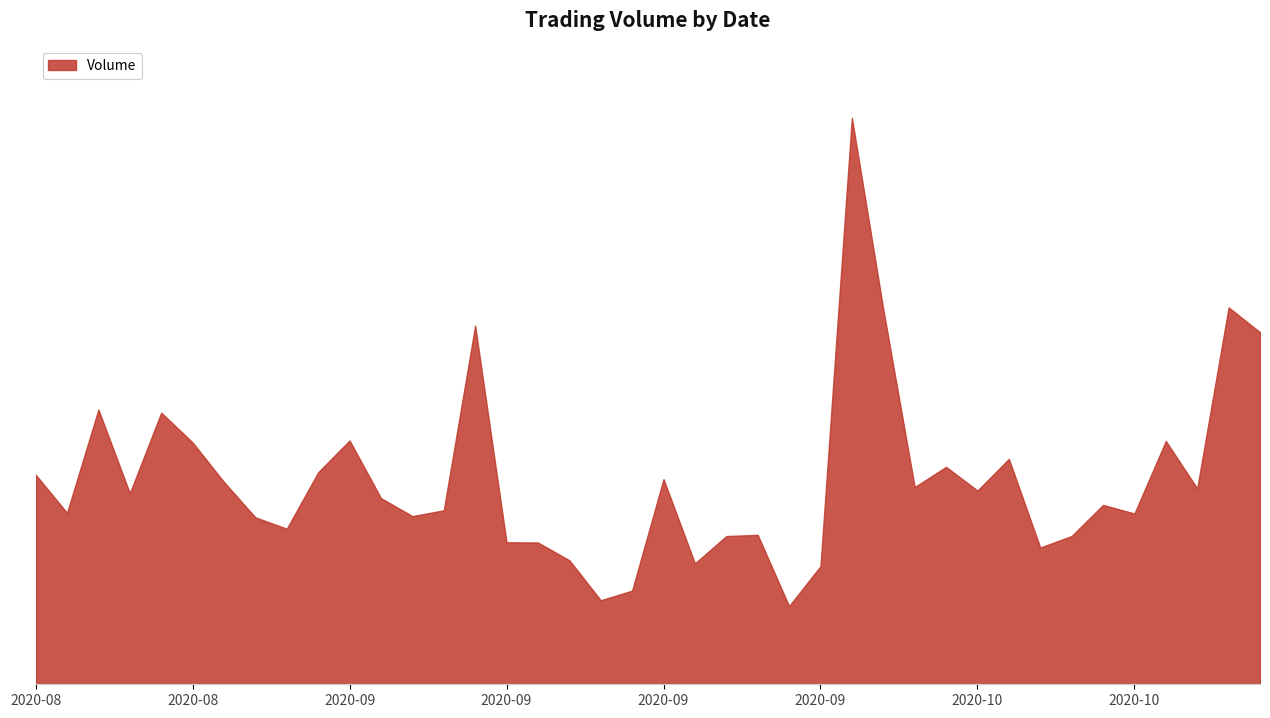

Does the chart have visible grid lines?

No